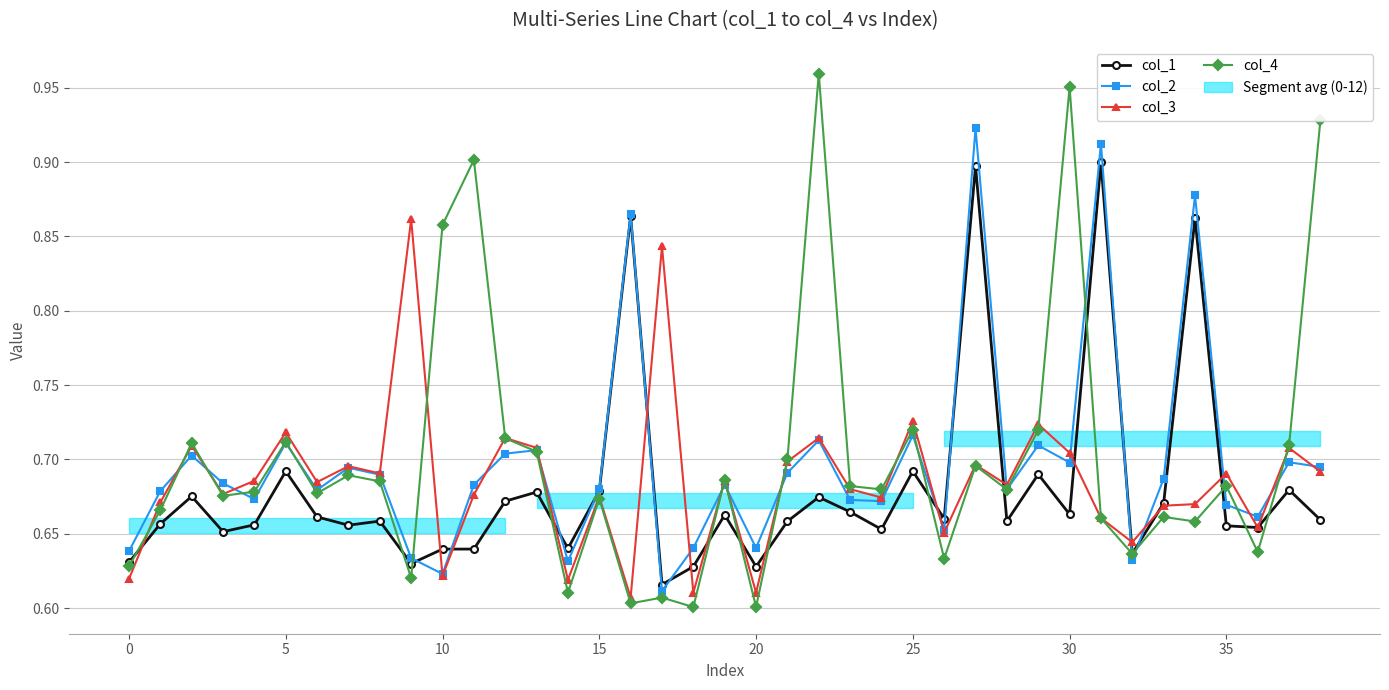

At which category is the sum across all series the highest?

27